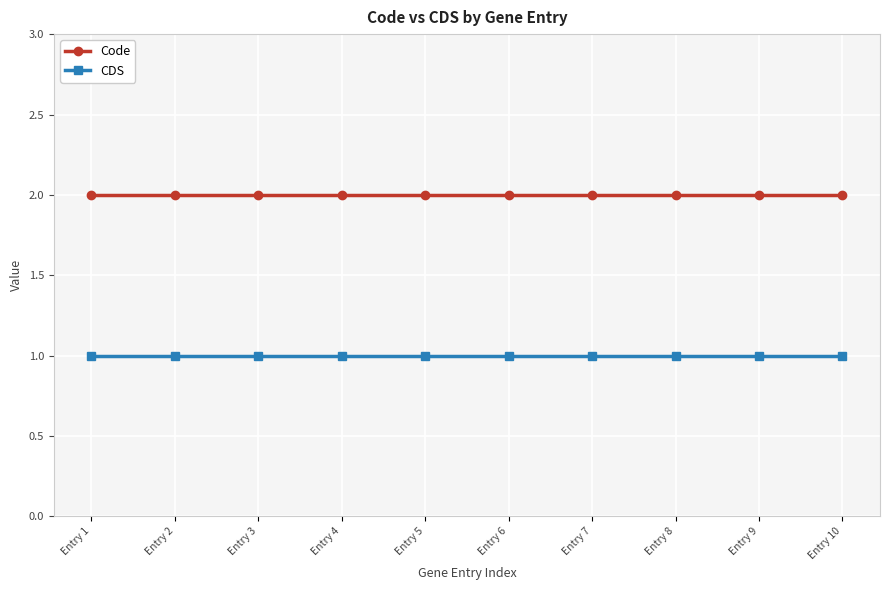

How many lines are shown in the chart?

2